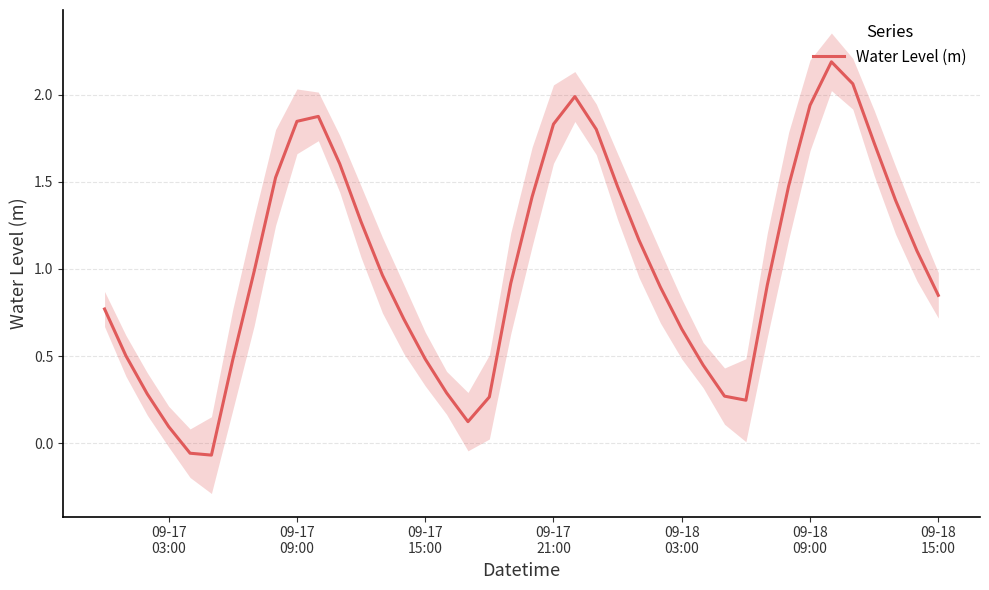

What is the maximum value for Water Level (m)?

2.2